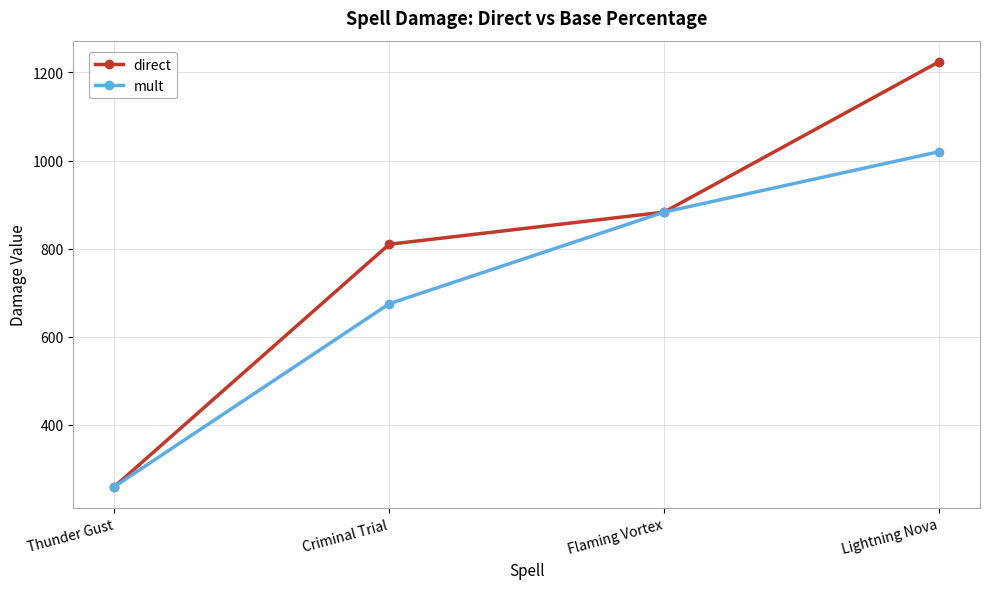

Reading left to right, what are all the values shown in this chart?

direct: 260	810	883	1224
mult: 260	675	883	1020